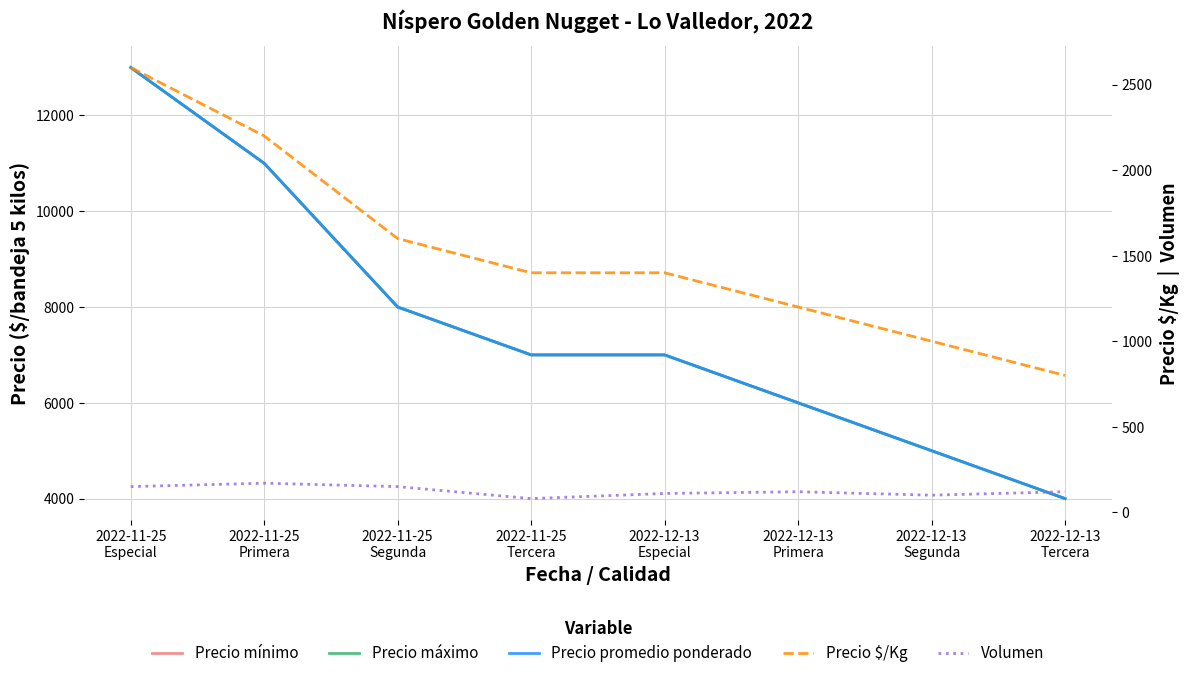

The Precio mínimo series shows 8000 at 2022-11-25
Segunda. True or false?

True